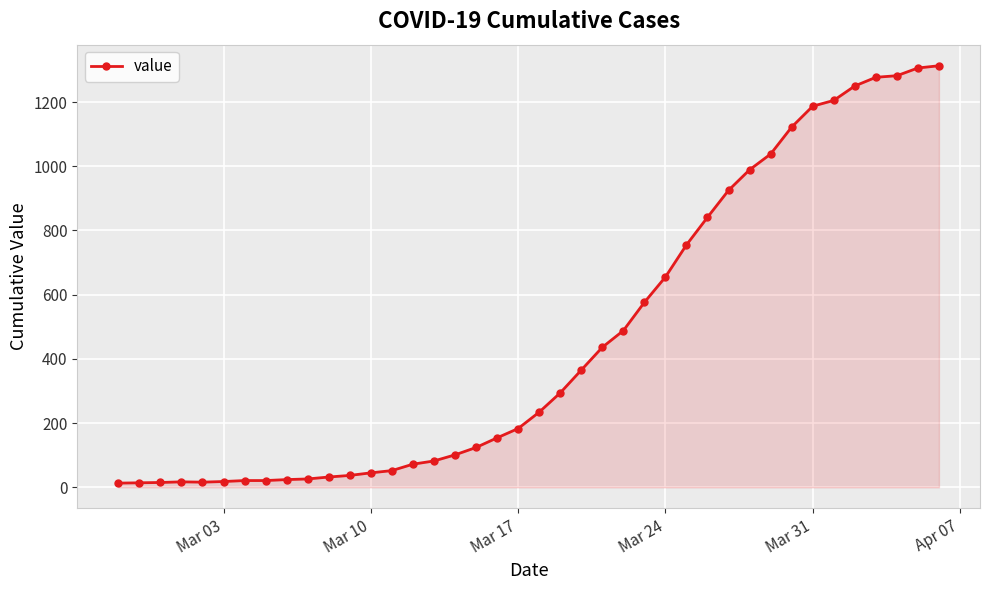

What is the difference between the maximum and minimum values?

1300